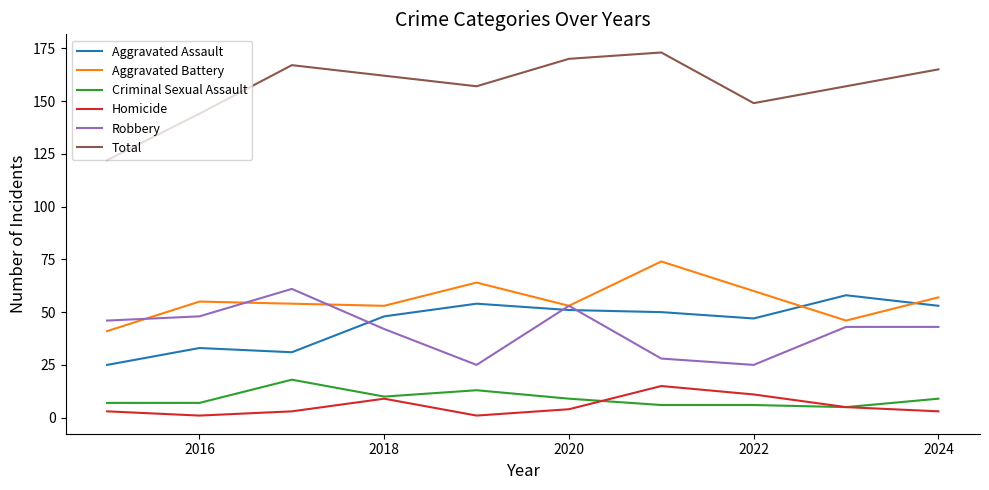

List the series in order of their peak value, lowest first.

Homicide, Criminal Sexual Assault, Aggravated Assault, Robbery, Aggravated Battery, Total